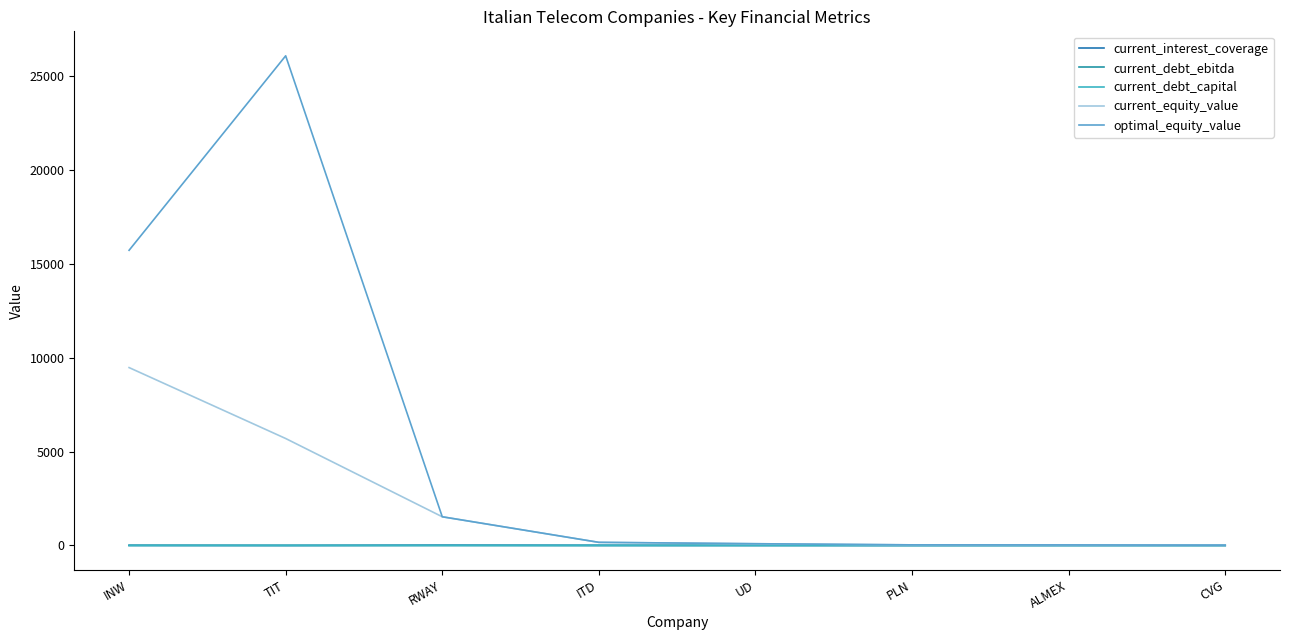

Which series has the widest spread of values?

optimal_equity_value